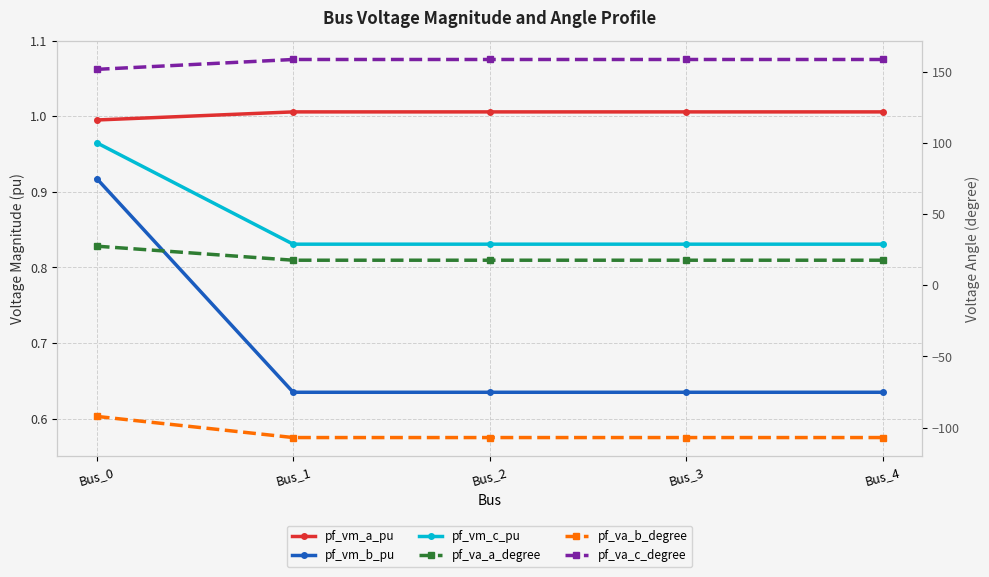

What is the sum of all pf_vm_a_pu values?

5.0